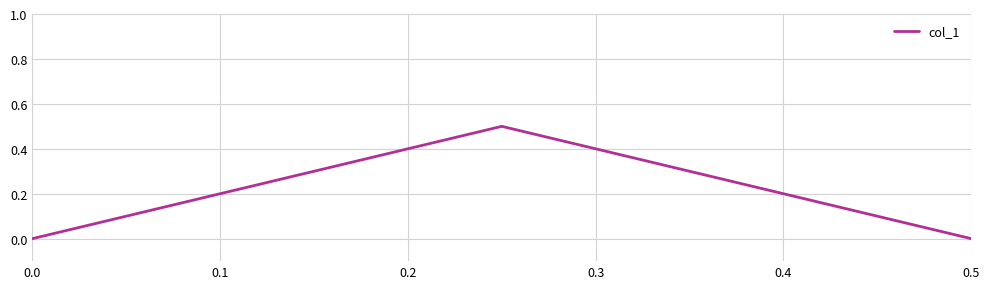

What is the difference between the values at 0.2 and 0.1?

0.5